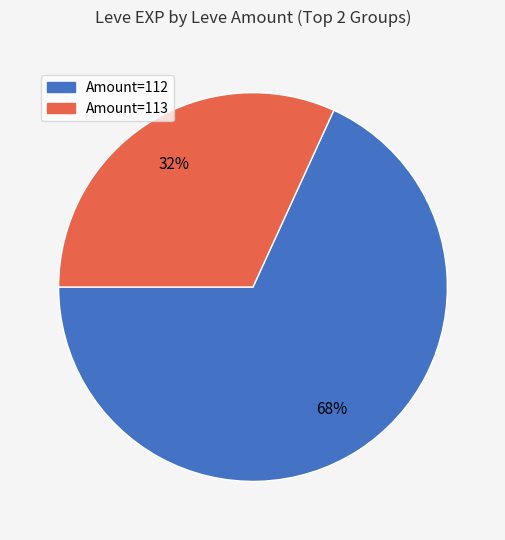

To the nearest percent, what is the average slice percentage?

50%